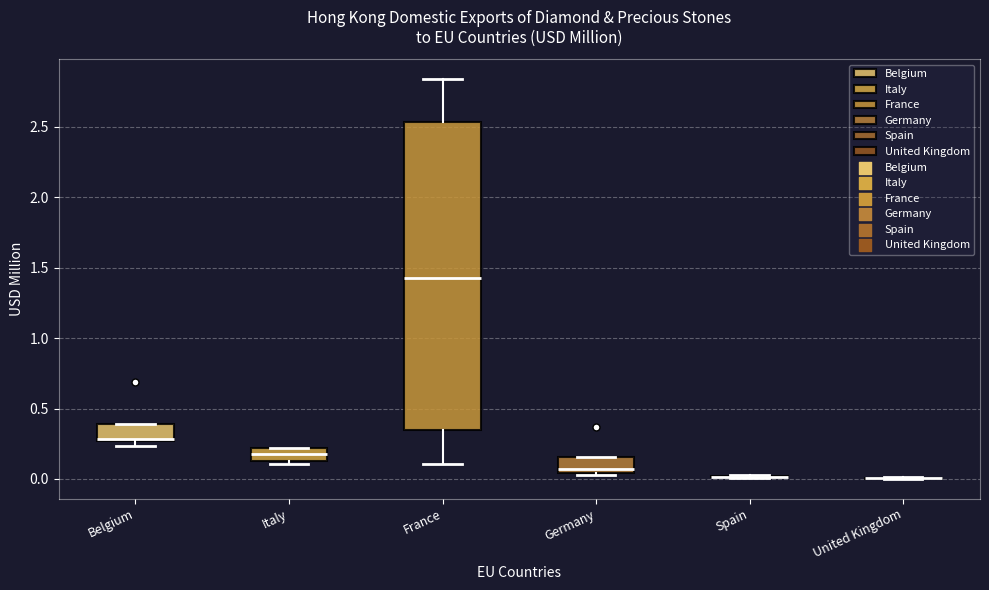

Which box is the tallest, from its lower edge to its upper edge?

France